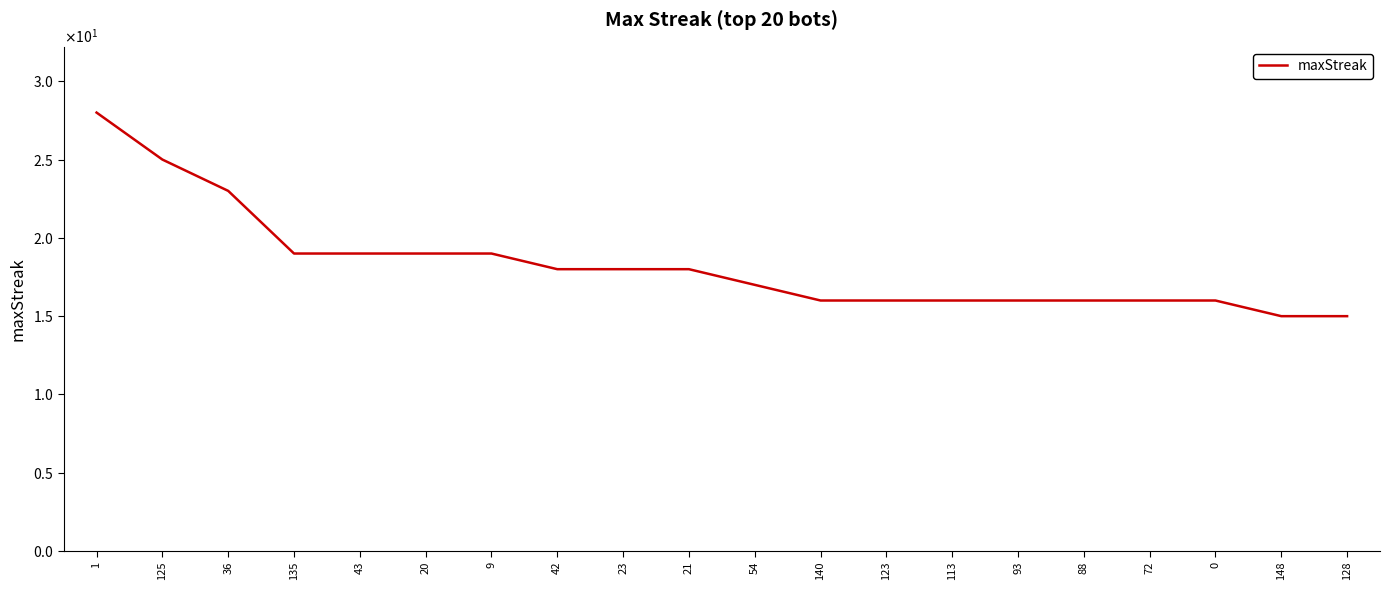

What is the difference between the second highest and second lowest values?

10